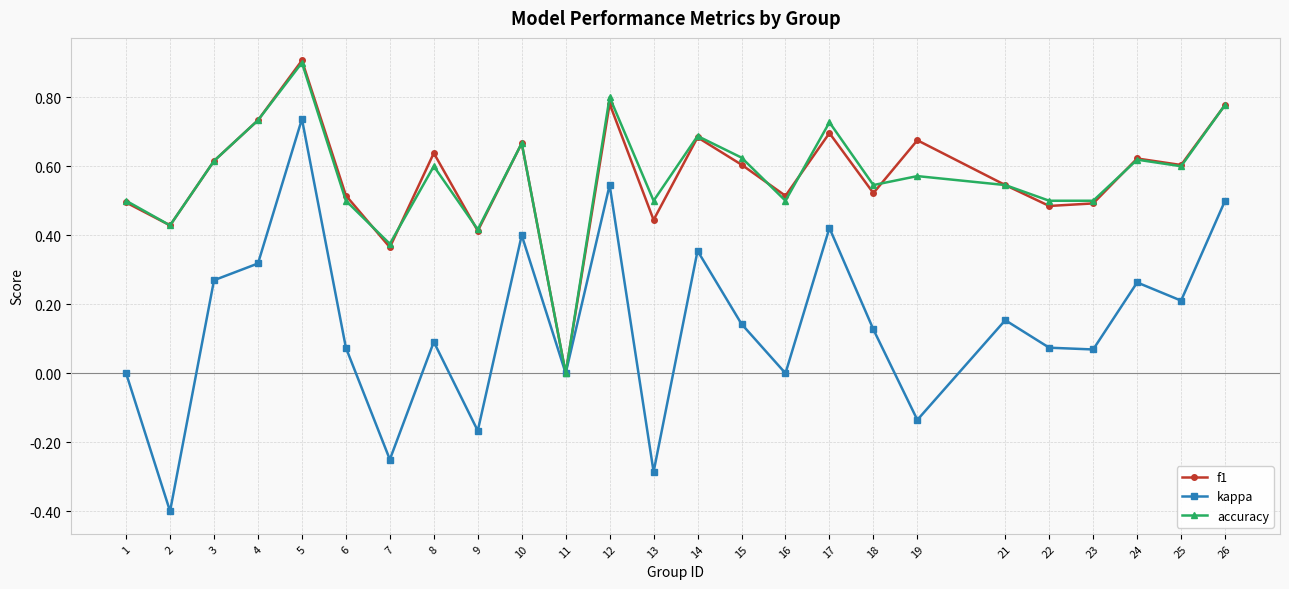

At which category is the sum across all series the highest?

5